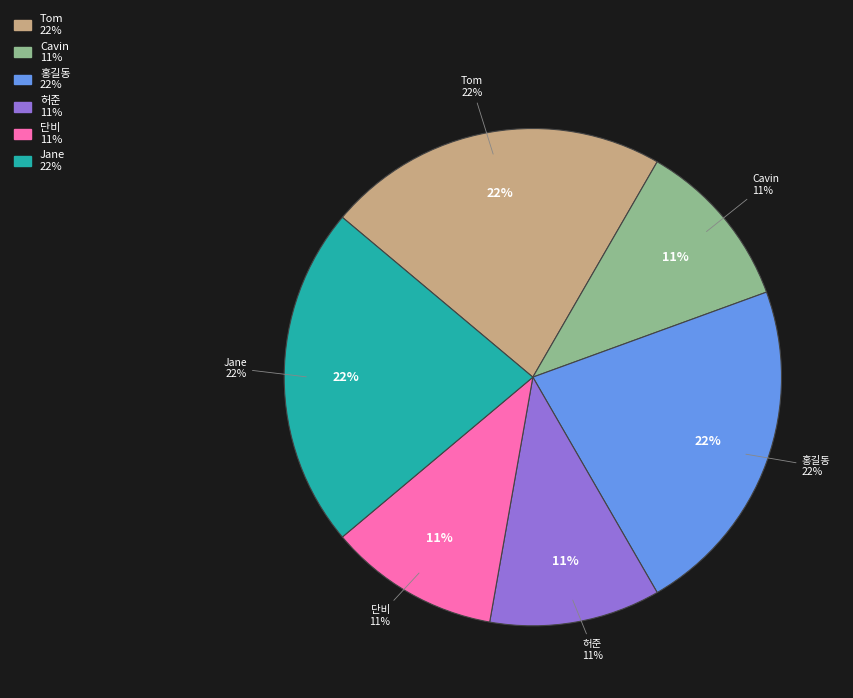

Count the number of slices in the pie.

6